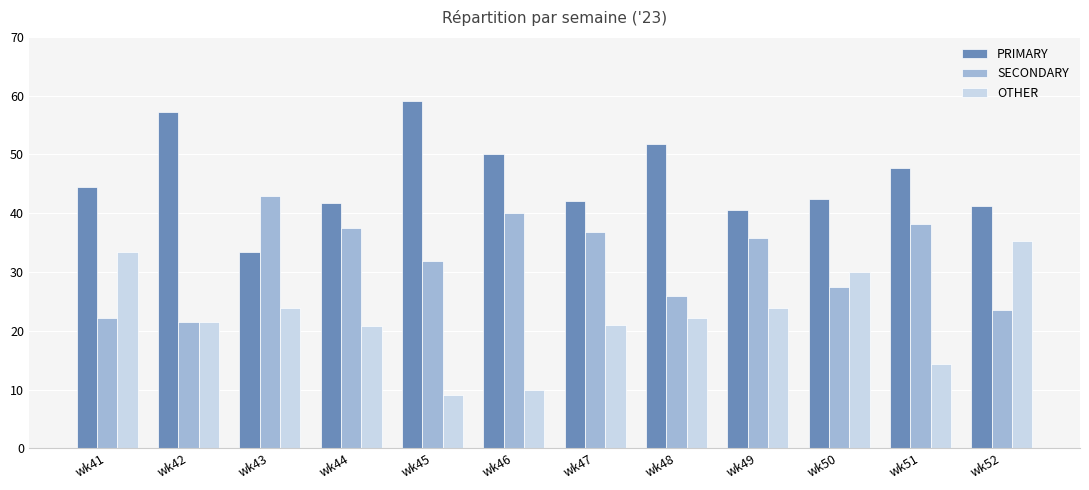

True or false: PRIMARY has a value of 52.5 at wk43.

False